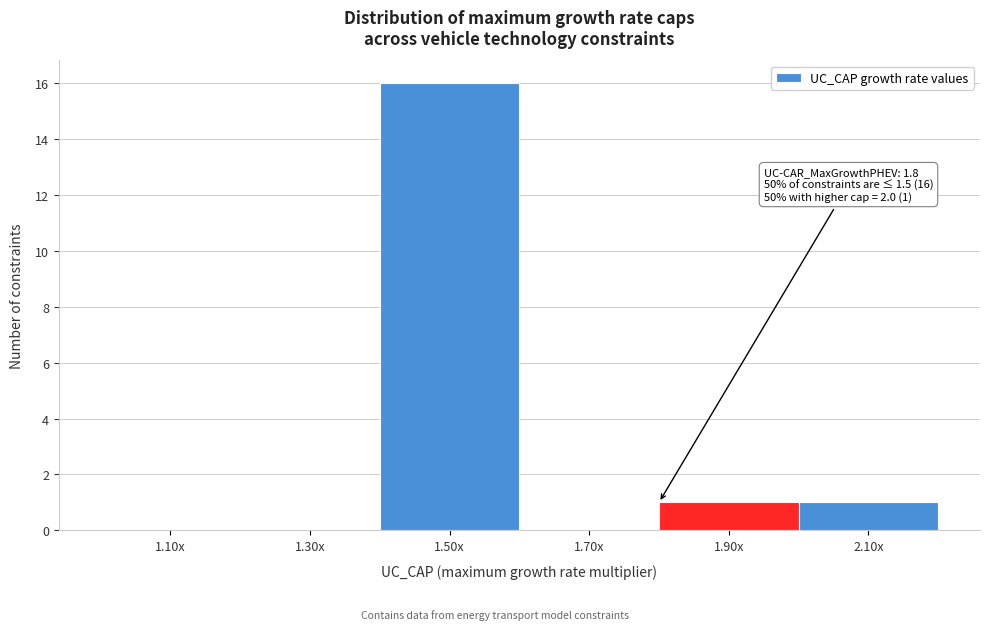

Reading left to right, extract all data points from this chart.

1.10x=0	1.30x=0	1.50x=16	1.70x=0	1.90x=1	2.10x=1